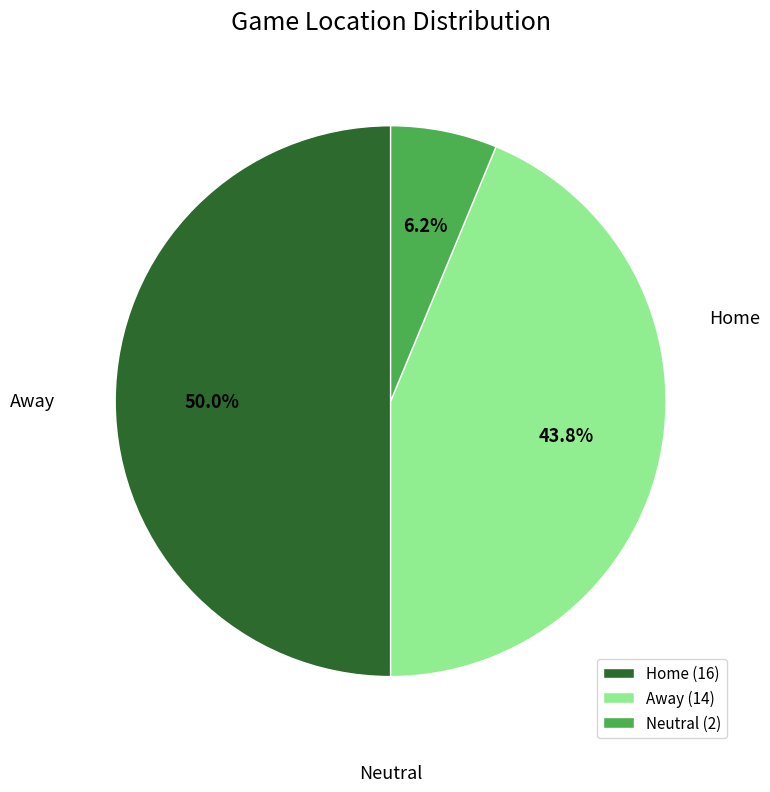

Count the number of slices in the pie.

3